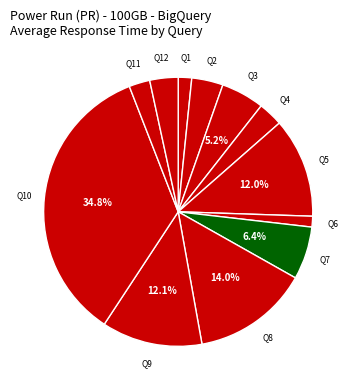

Rank the categories by value from highest to lowest.

Q10, Q8, Q9, Q5, Q7, Q3, Q2, Q12, Q4, Q11, Q1, Q6